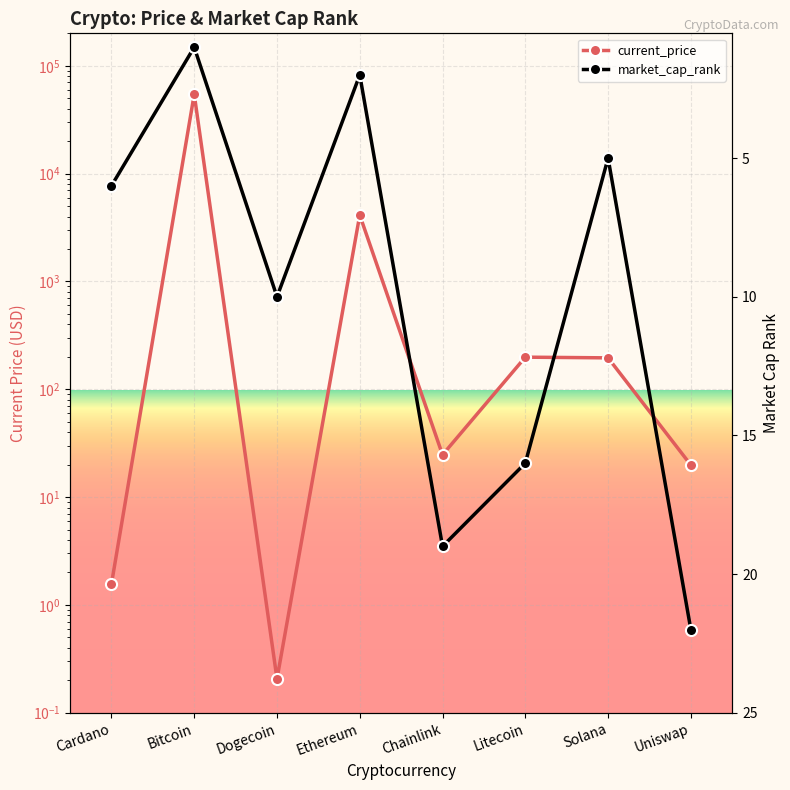

Which category has the lowest value in the market_cap_rank series?

Bitcoin